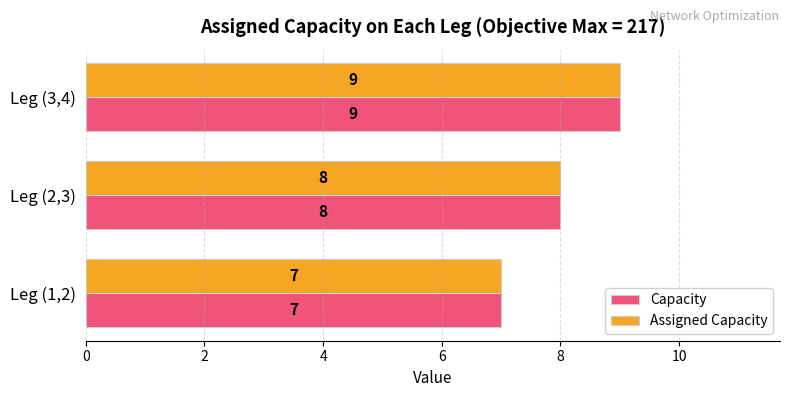

What is the difference between the maximum and second lowest values in the Capacity series?

1